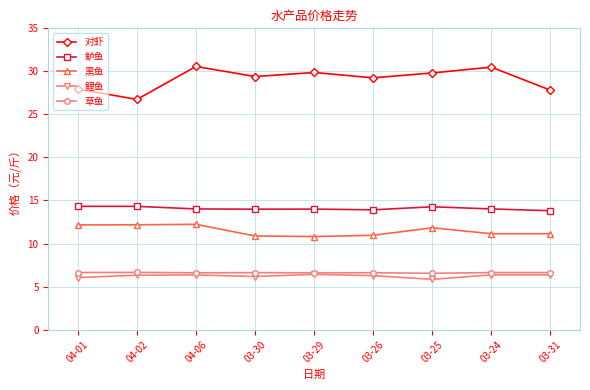

True or false: 草鱼 has a value of 2.7 at 03-25.

False